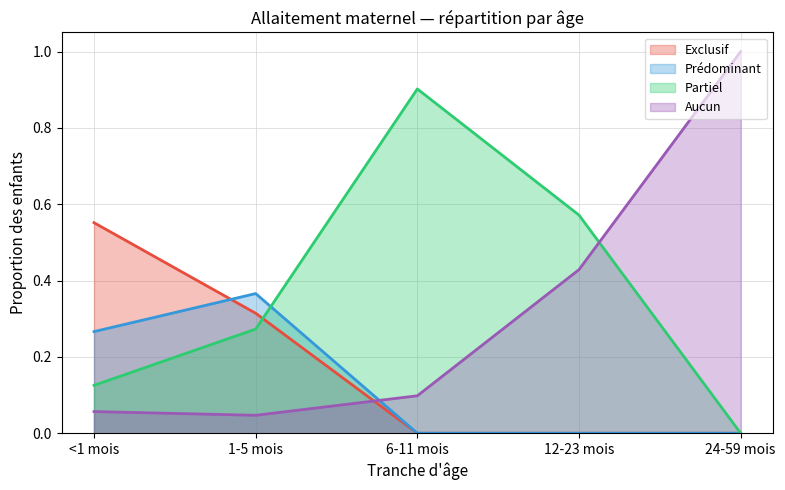

At which category does Prédominant reach its first local peak?

1-5 mois